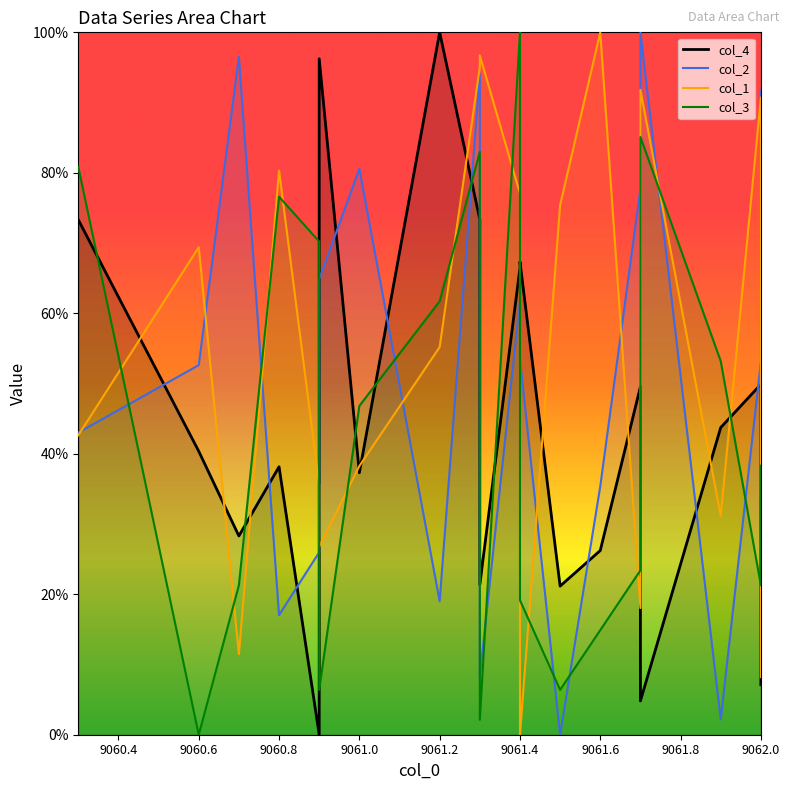

Does the chart display data point markers on the line(s)?

No